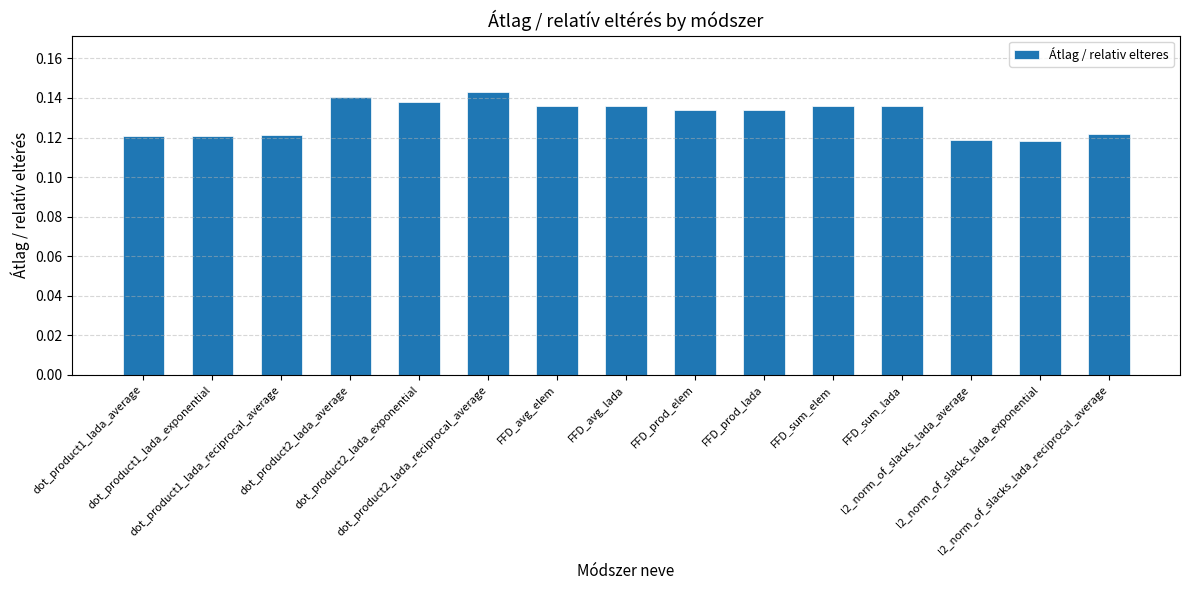

How many values are between 0 and 1?

15